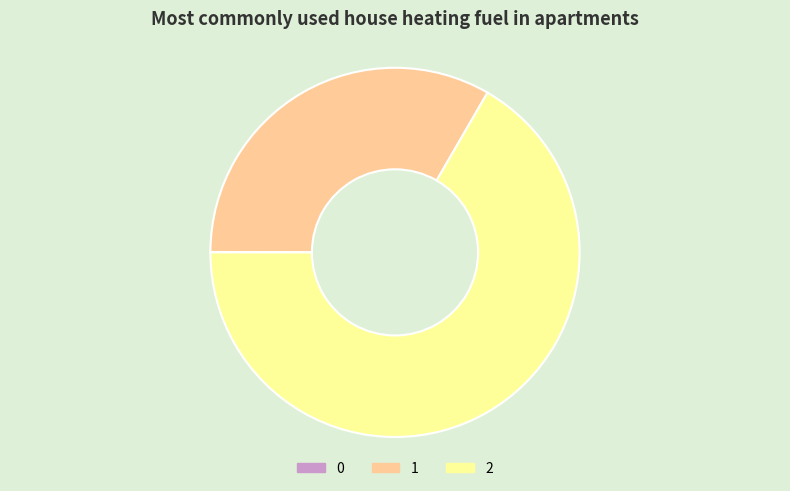

Which category has the biggest portion of the pie?

2